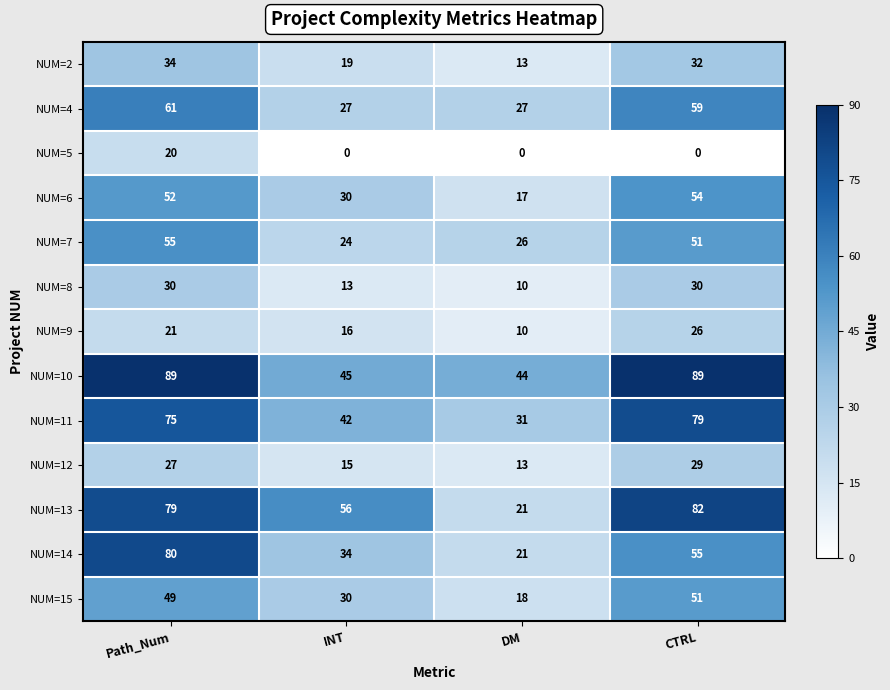

Is the value of NUM=10 at CTRL greater than the value of NUM=2 at DM?

Yes